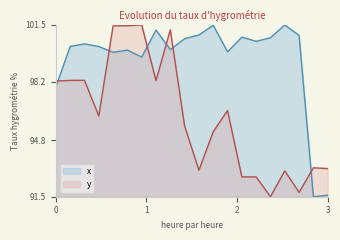

At which category is the sum across all series the highest?

5